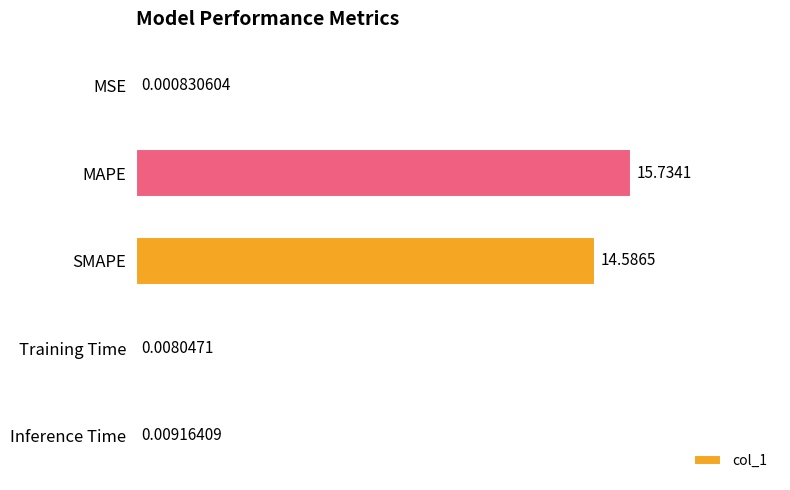

Between Training Time and MAPE, which is larger?

MAPE